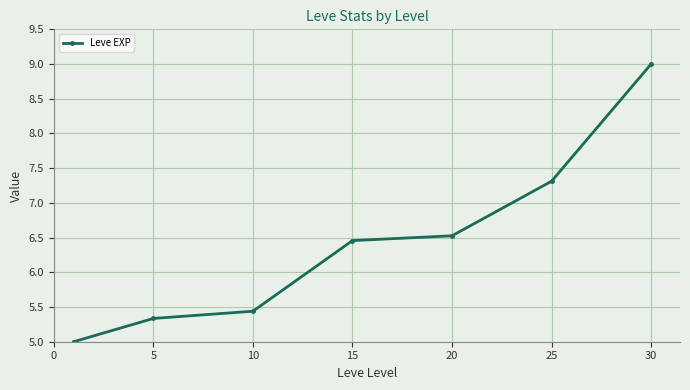

What is the difference between the maximum and minimum values?

4.0